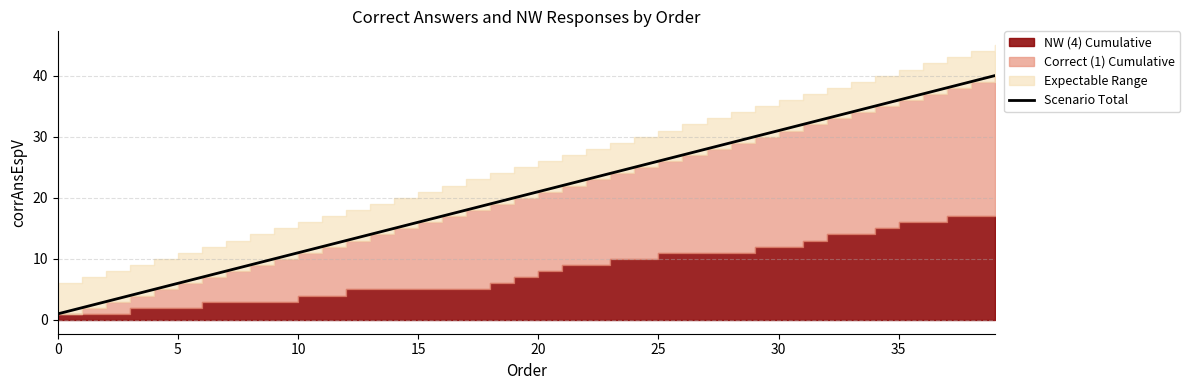

What is the average value?

20